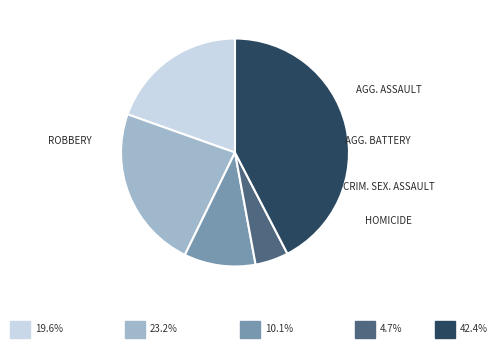

Is there a majority slice in this chart?

No